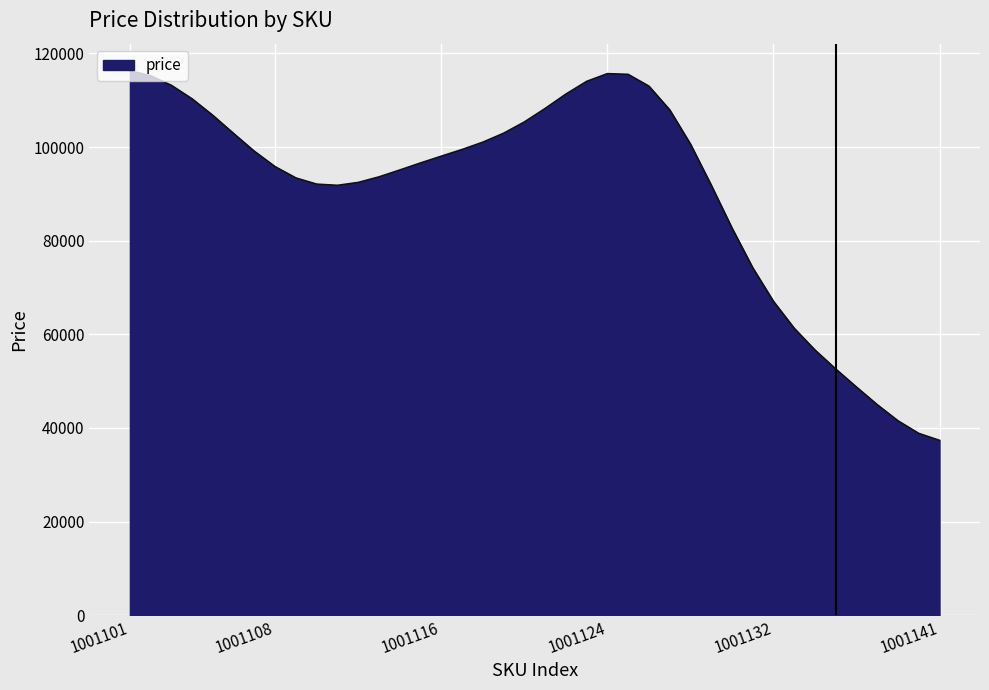

How many lines are shown in the chart?

1